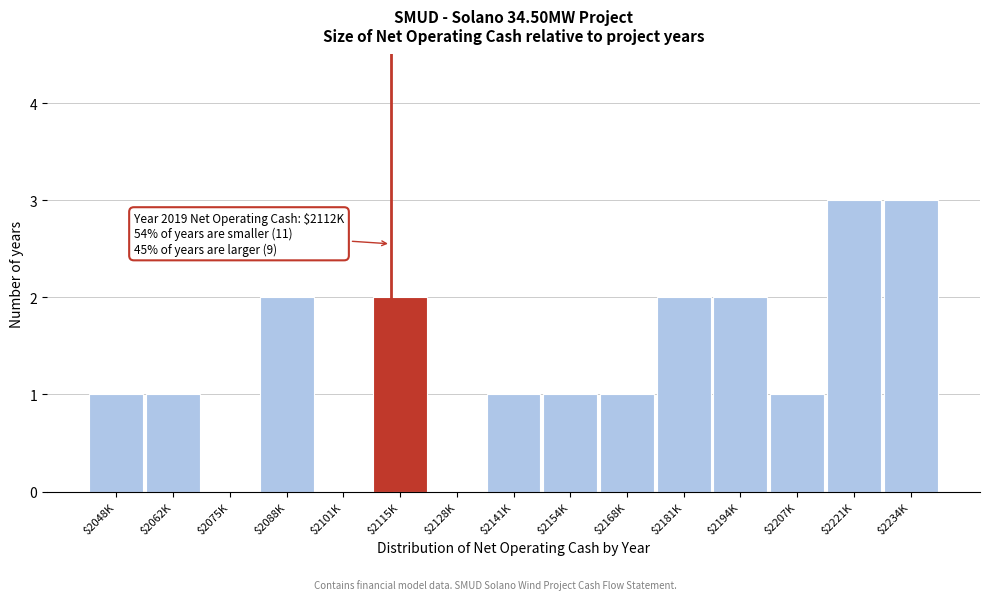

The chart shows a value of 3 at $2221K. True or false?

True